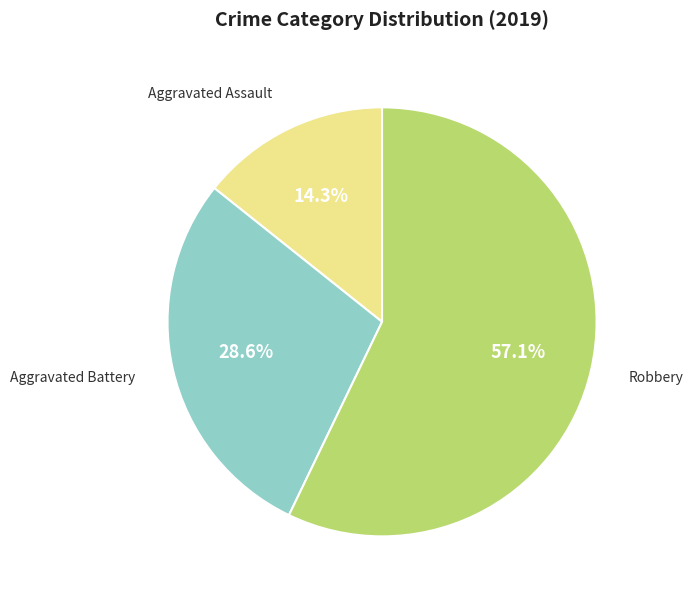

Is there any slice that represents more than half of the pie?

Yes